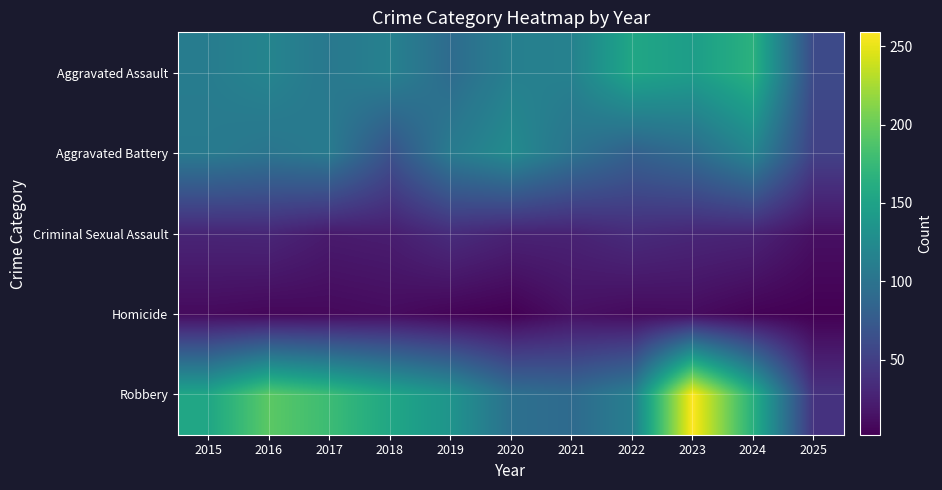

Which series has the largest range (max minus min)?

Robbery